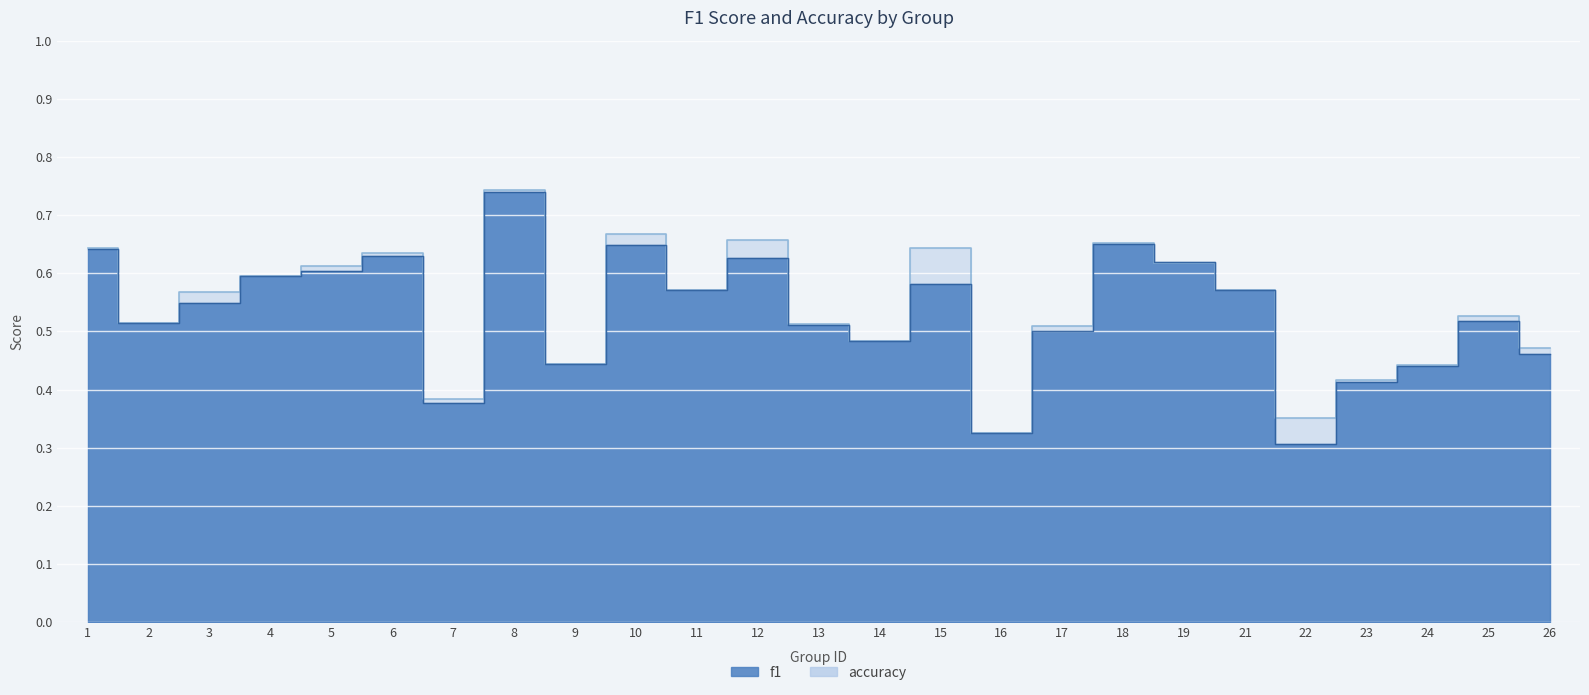

The value of f1 at 5 is 0.2. True or false?

False